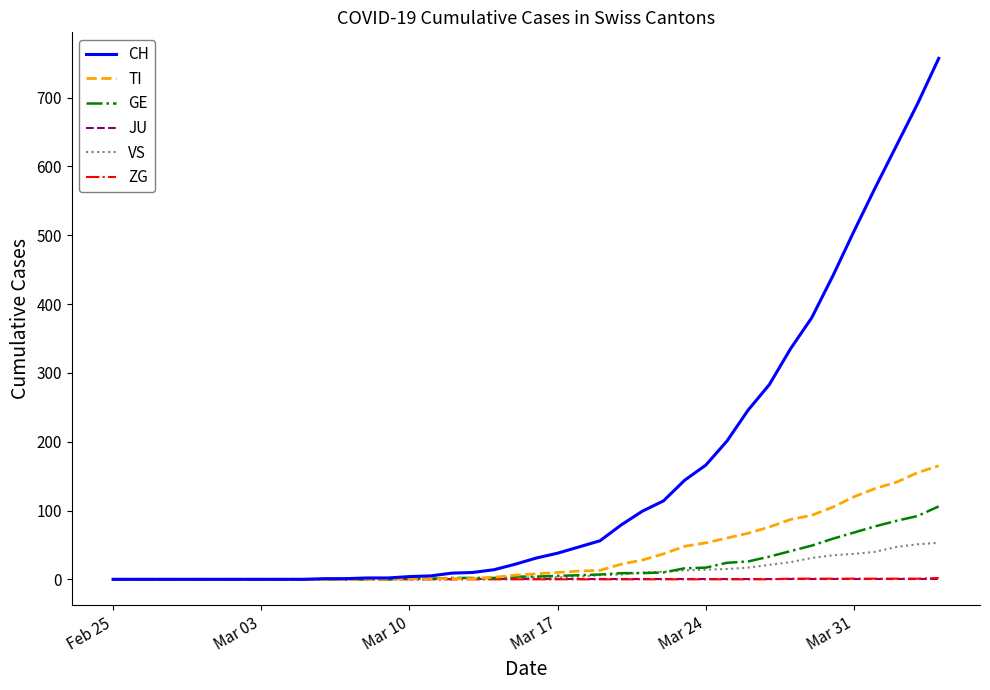

What is the highest value of the GE series?

106